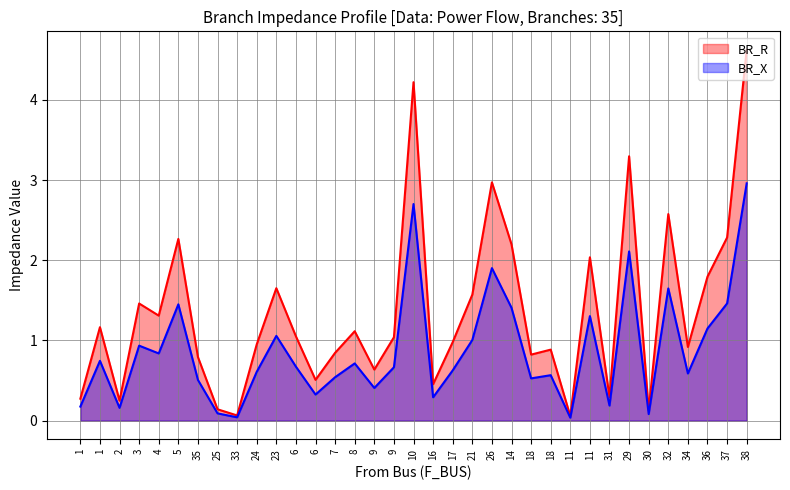

How many lines are shown in the chart?

2